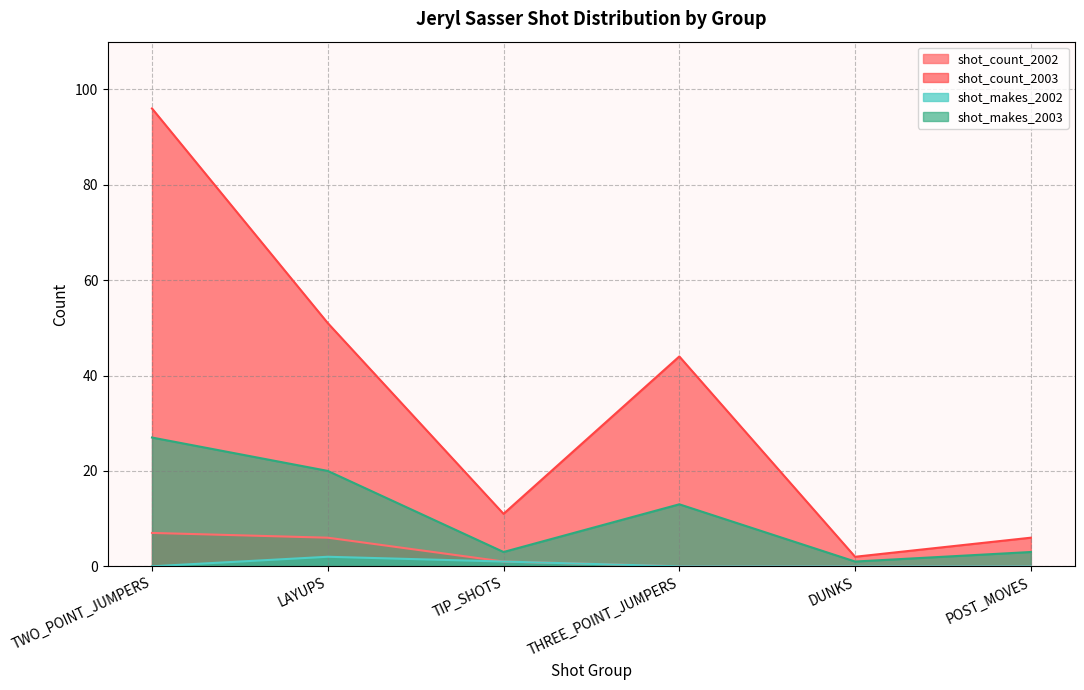

Which category has the highest value in the shot_makes_2003 series?

TWO_POINT_JUMPERS